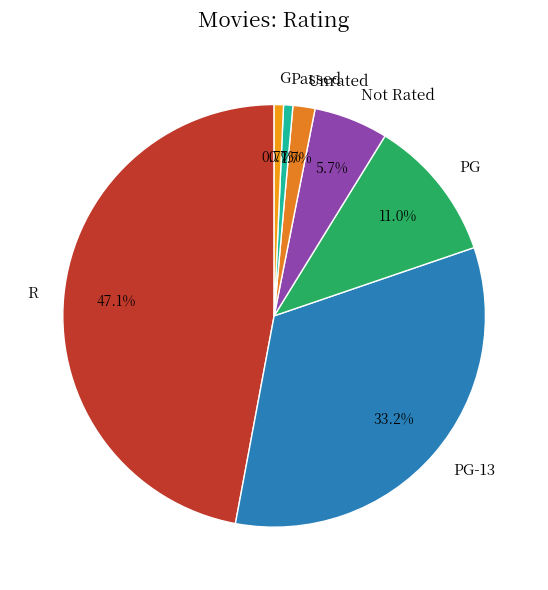

Which slice is the largest?

R